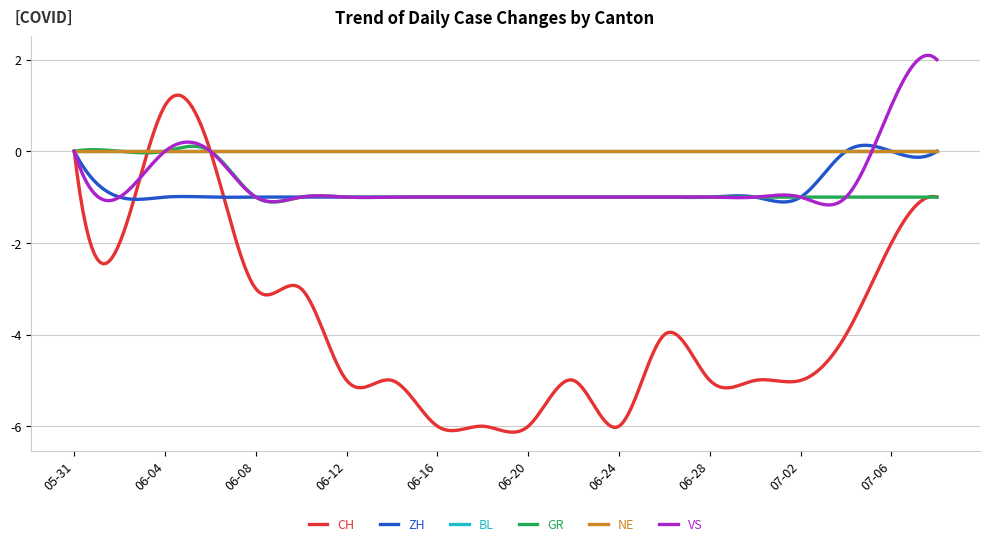

List the labels in order of ZH value, smallest first.

2020-06-02, 2020-06-04, 2020-06-06, 2020-06-08, 2020-06-10, 2020-06-12, 2020-06-14, 2020-06-16, 2020-06-18, 2020-06-20, 2020-06-22, 2020-06-24, 2020-06-26, 2020-06-28, 2020-06-30, 2020-07-02, 2020-05-31, 2020-07-04, 2020-07-06, 2020-07-08